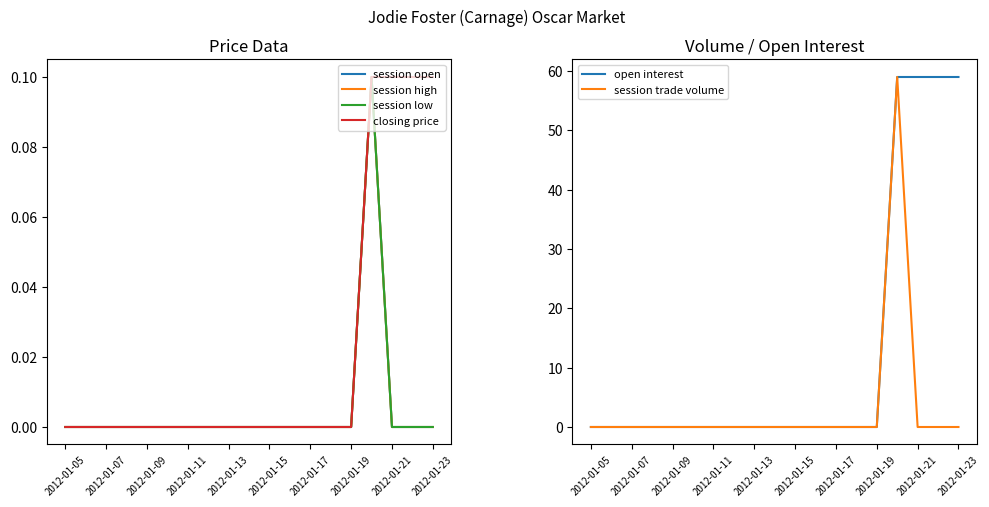

Which series has the largest range (max minus min)?

open interest